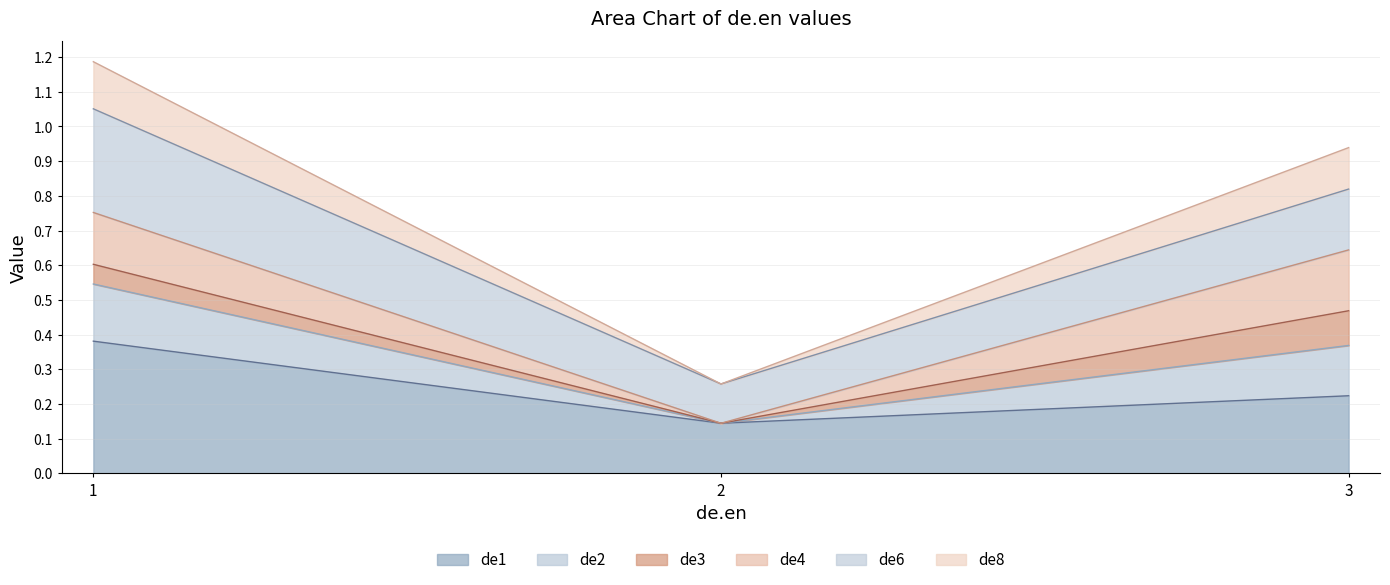

True or false: de2 has a value of 0.3 at 2.

False